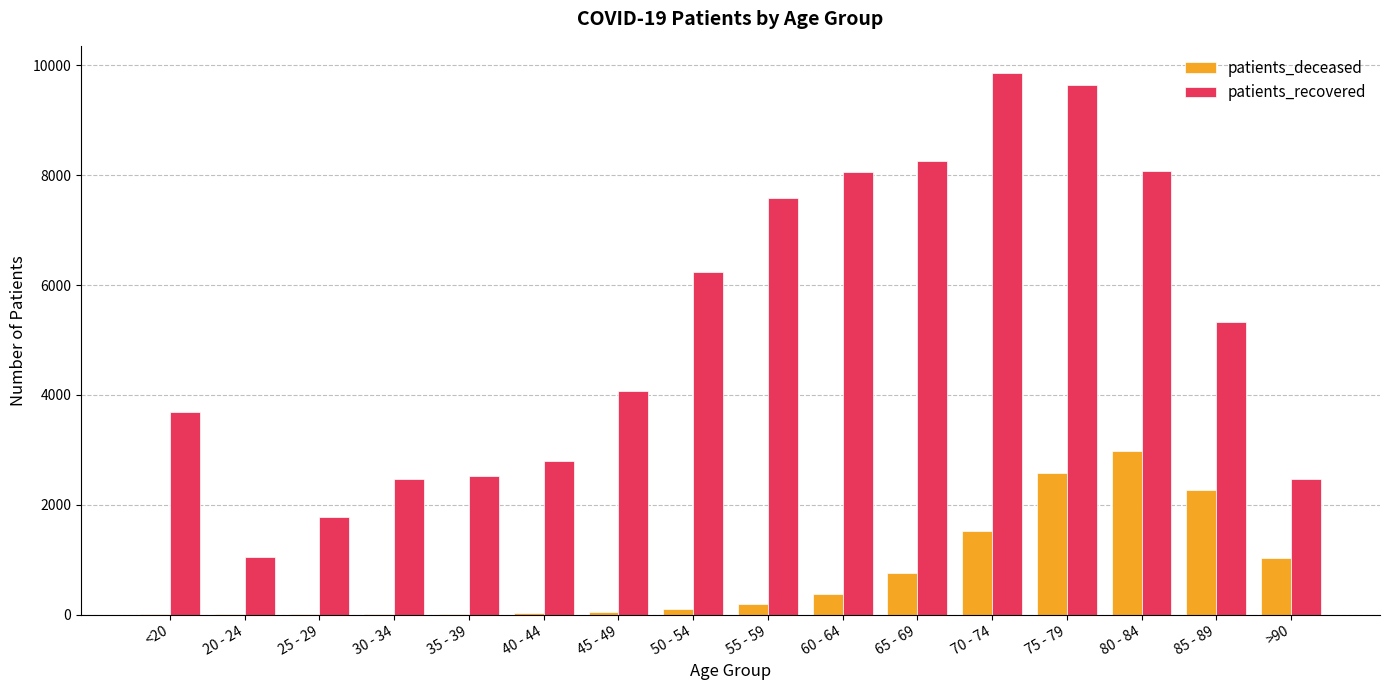

What is the sum of all patients_deceased values?

11951